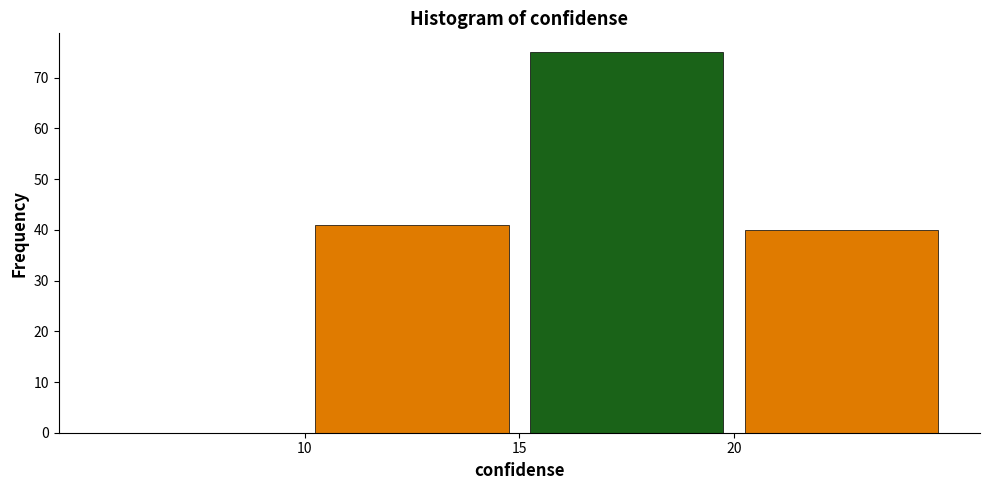

Which range on the x-axis has the tallest bar?

15 to 20